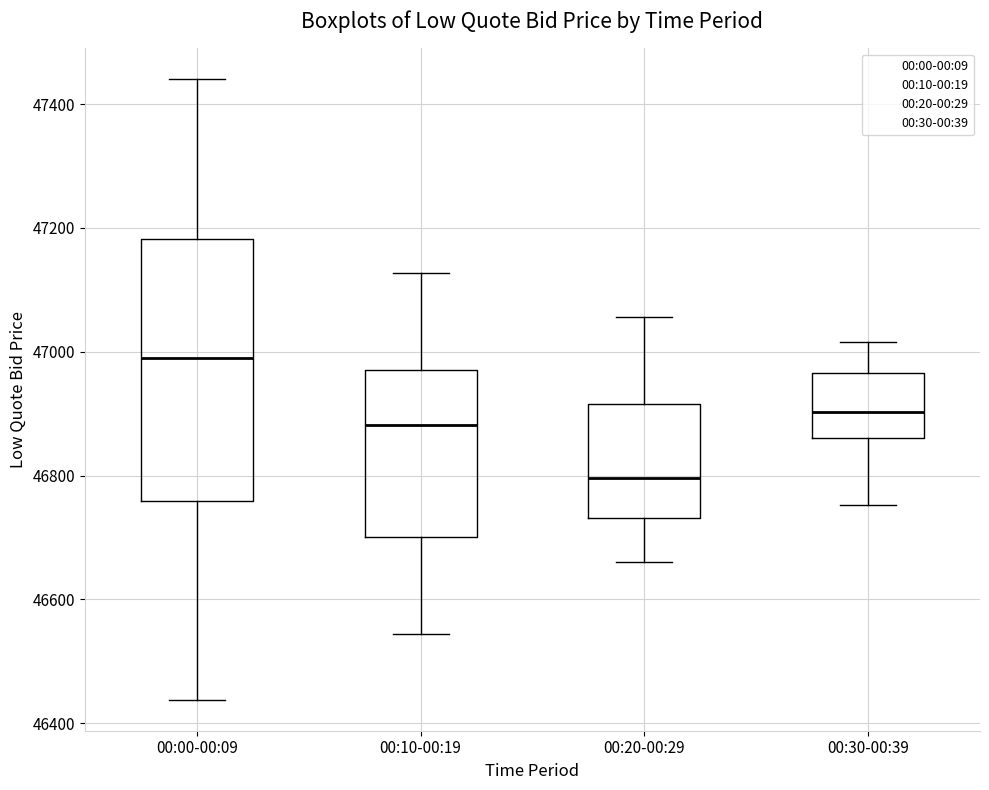

Comparing the boxes themselves (not the whiskers), which one is the tallest?

00:00-00:09